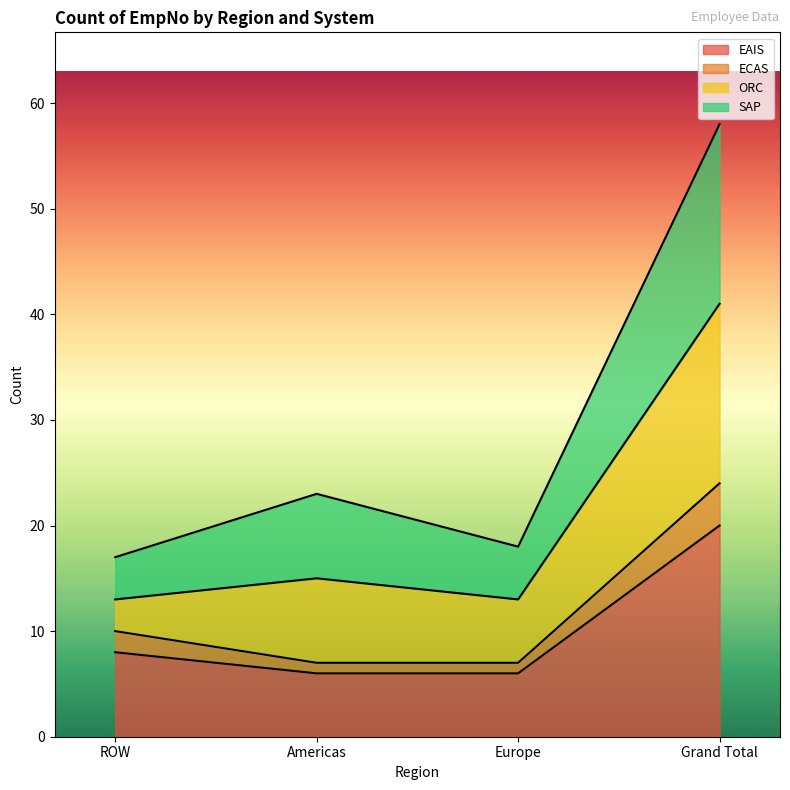

Does the chart display data point markers on the line(s)?

No